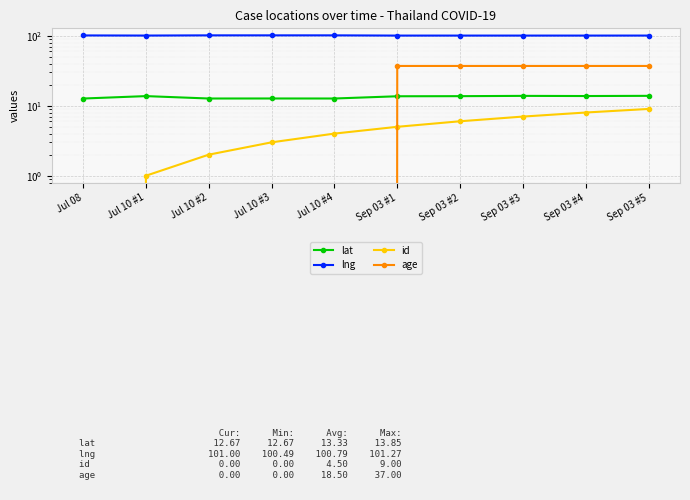

At which category is the sum across all series the highest?

Sep 03 #5